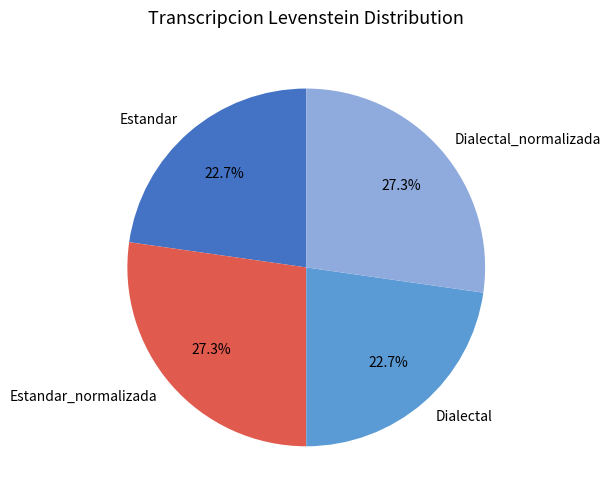

To the nearest percent, what is the combined percentage of Dialectal and Estandar_normalizada?

50%